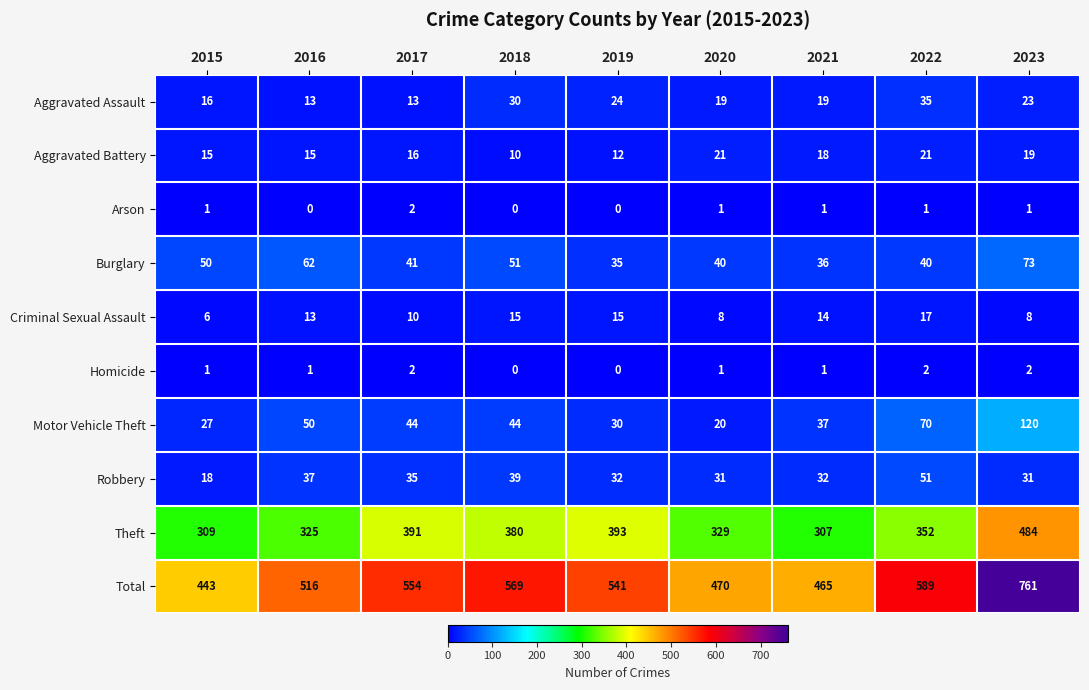

Count the Arson values in the range 0 to 1.

8